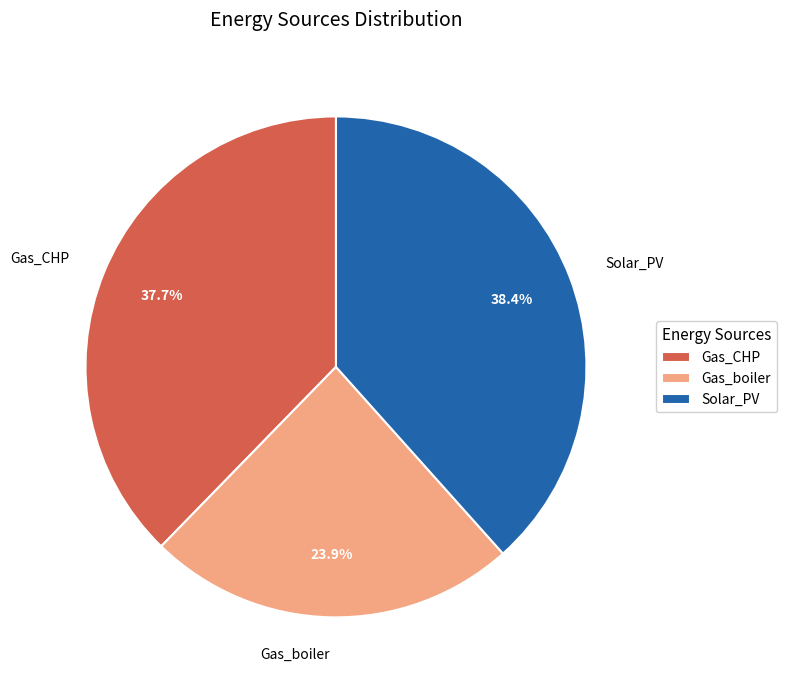

Does Gas_CHP account for over 50% of the chart?

No